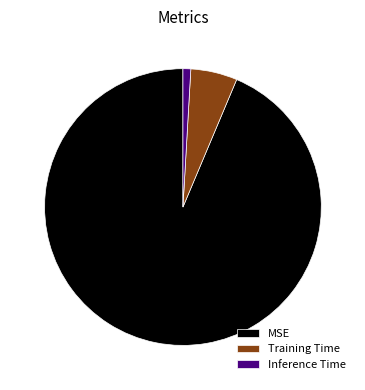

True or false: Inference Time accounts for 1% of the total.

True